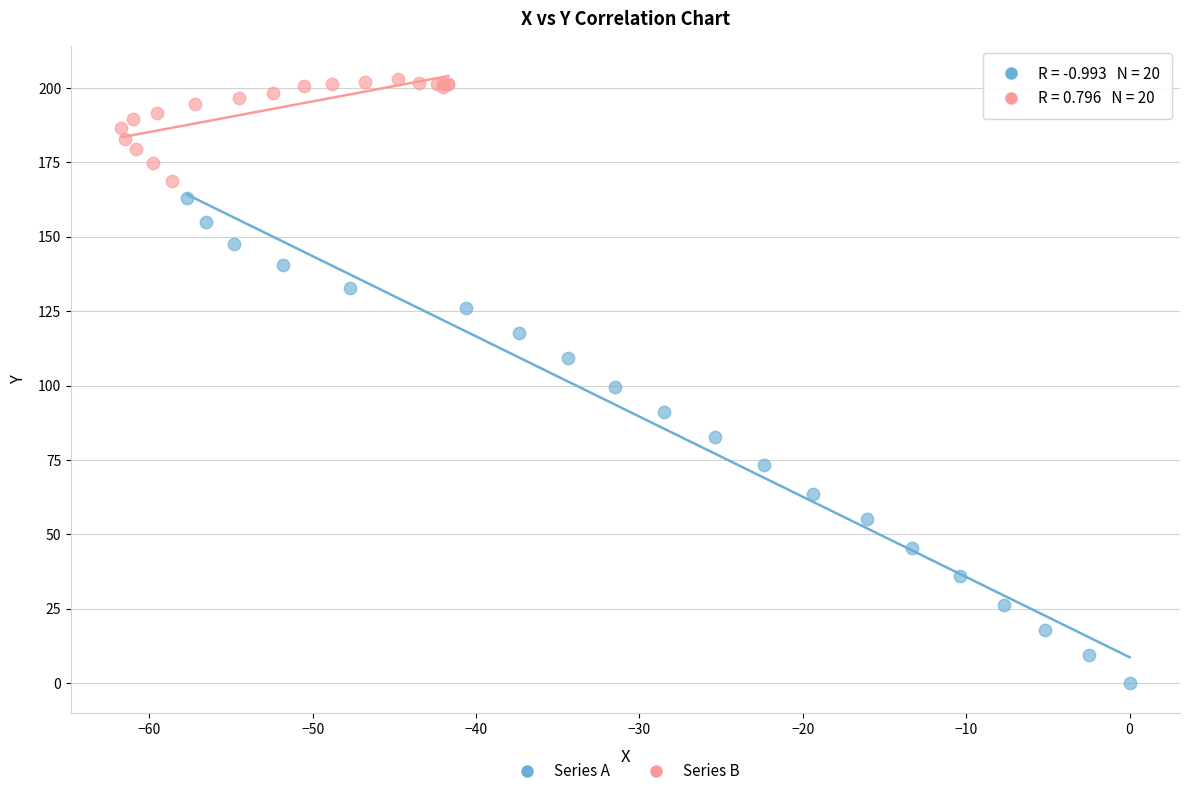

Which series reaches the maximum Y coordinate?

Series B